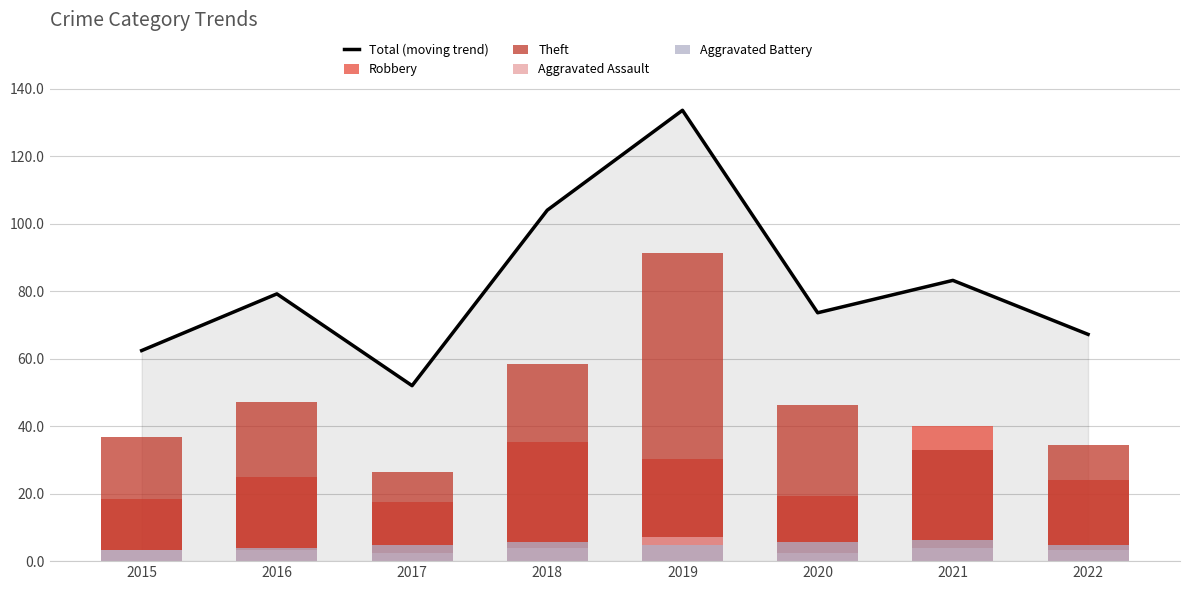

Which has a higher value, 2020 or 2015?

2020